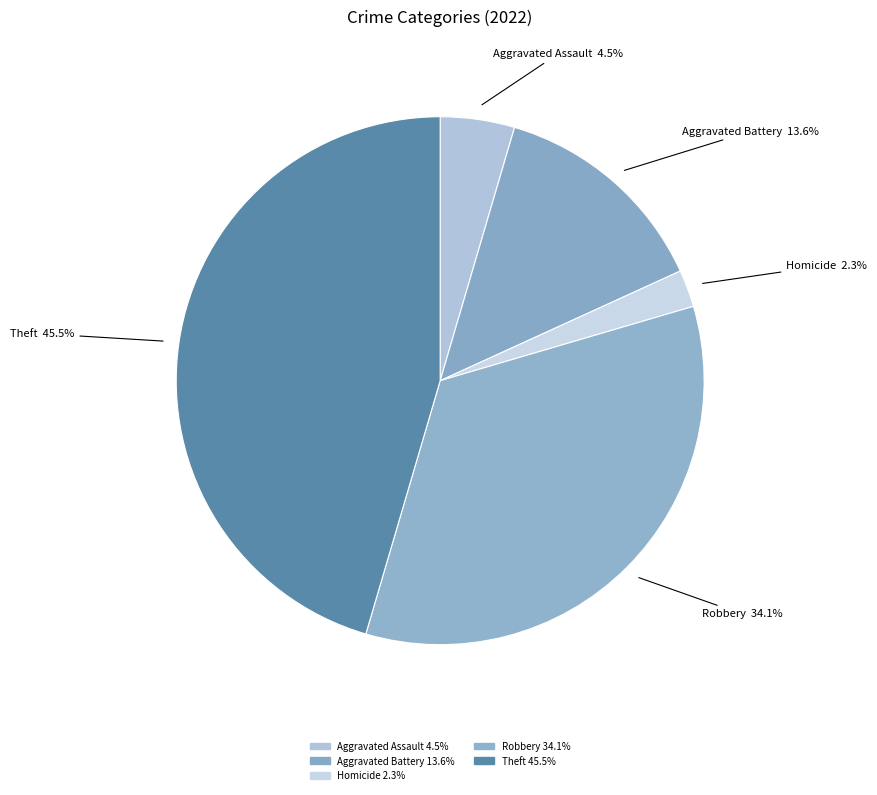

Rank the categories by value from lowest to highest.

Homicide 2.3%, Aggravated Assault 4.5%, Aggravated Battery 13.6%, Robbery 34.1%, Theft 45.5%